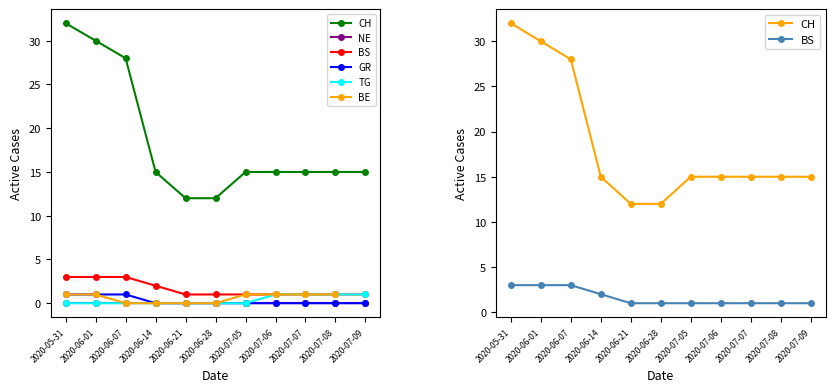

What position from the left is 2020-07-09?

11